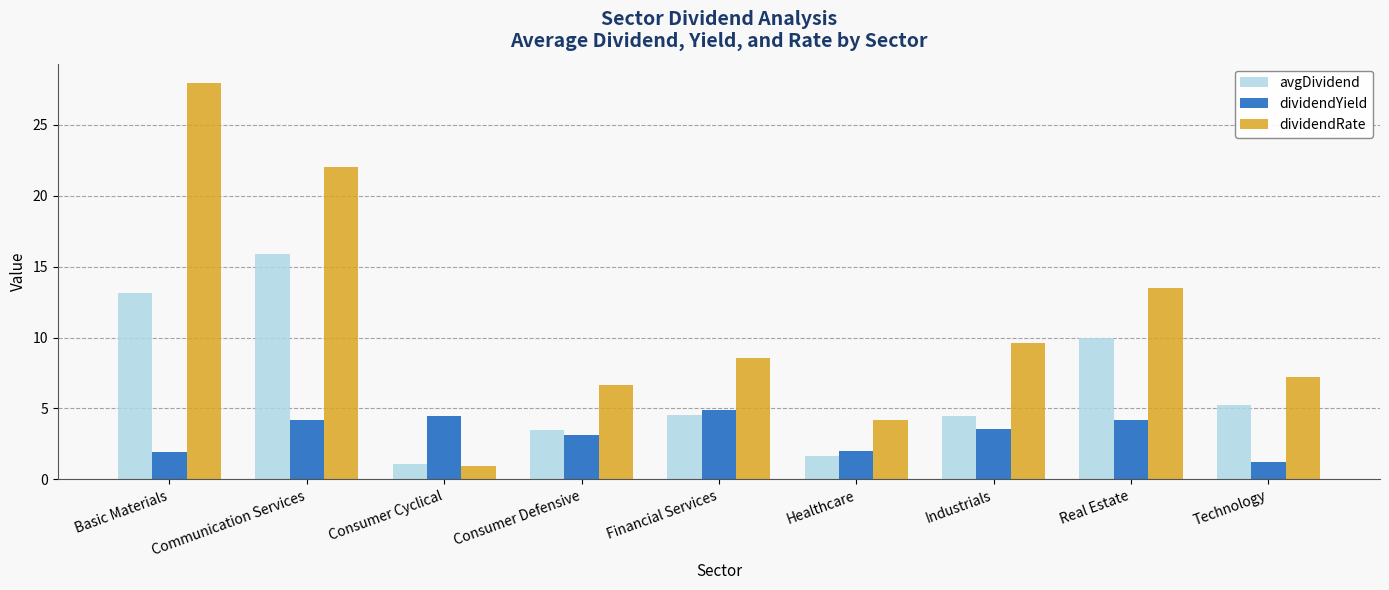

Between Basic Materials and Real Estate, which series saw the biggest shift?

dividendRate